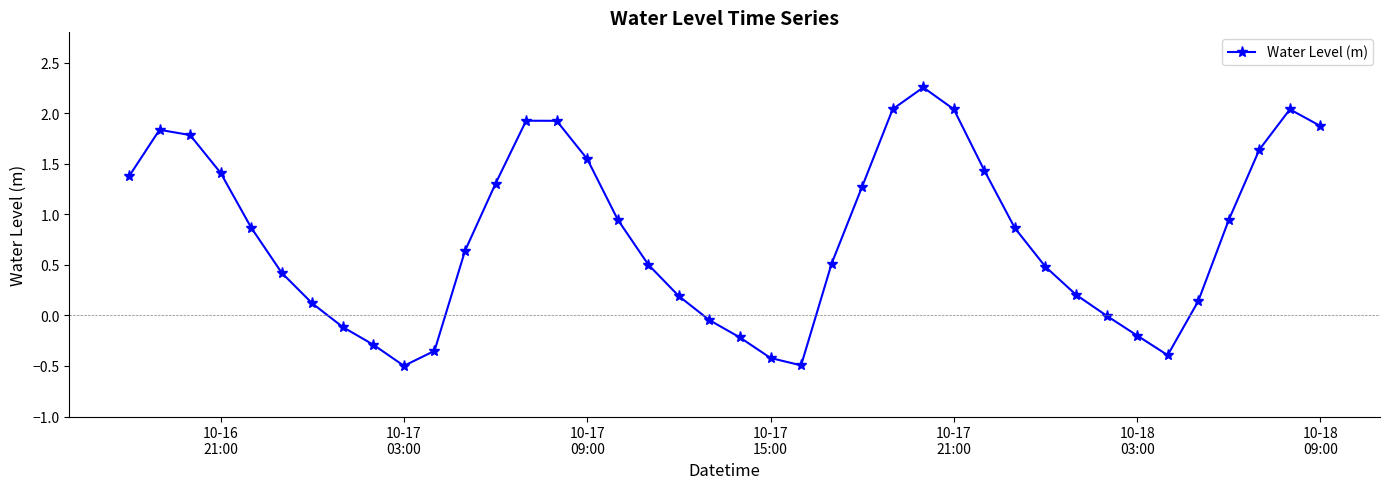

True or false: there are more than 2 points higher than both neighbors.

True